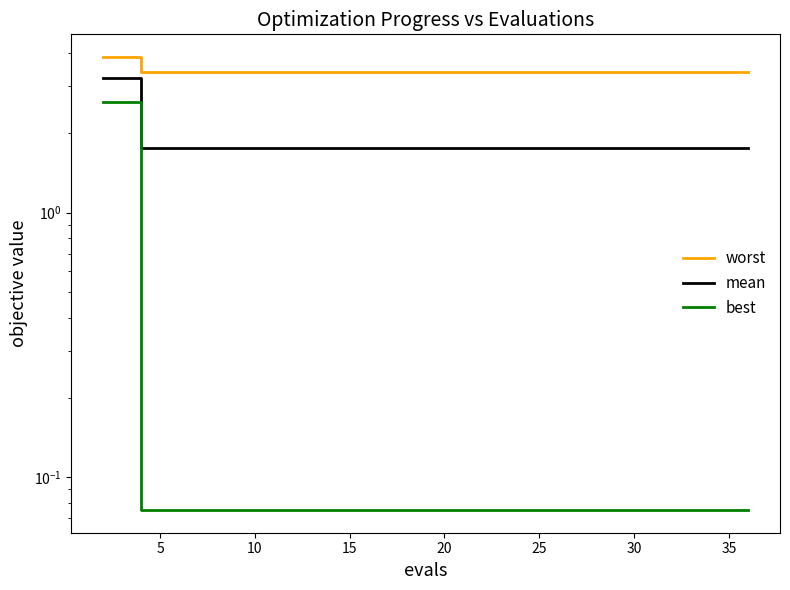

List the series in order of their peak value, lowest first.

best, mean, worst